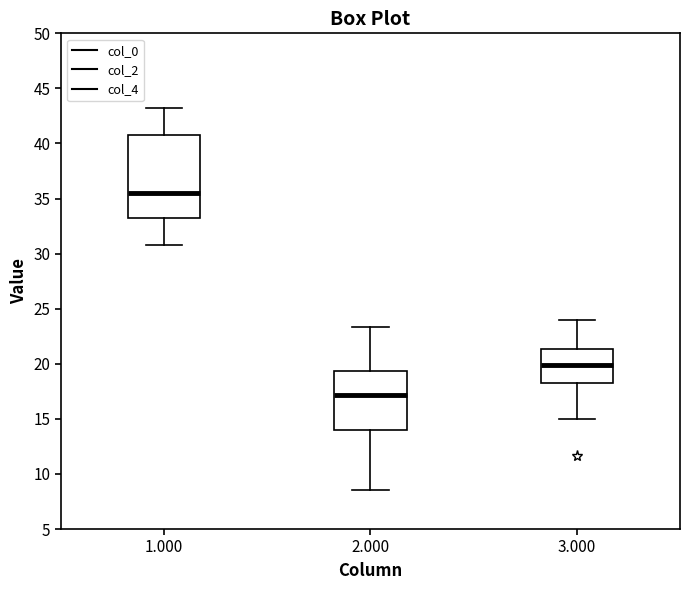

Where does the upper whisker of the box at x = 3.000 end on the y-axis? The values are not printed on the chart, so give them approximately, as read against the axis.

24.0